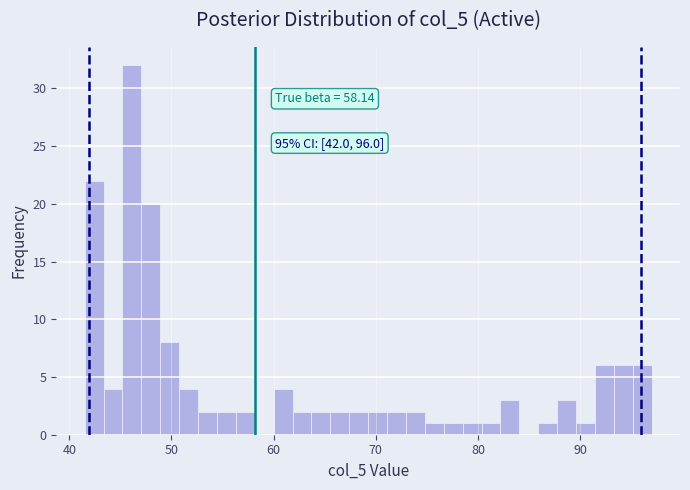

Around what value on the x-axis is the tallest bar? Give the approximate position of its centre, as read against the axis.

46